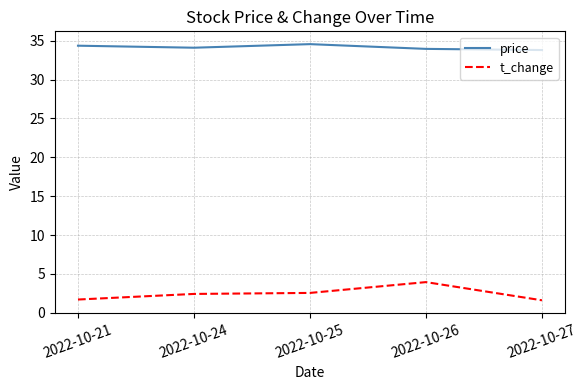

How many lines are shown in the chart?

2